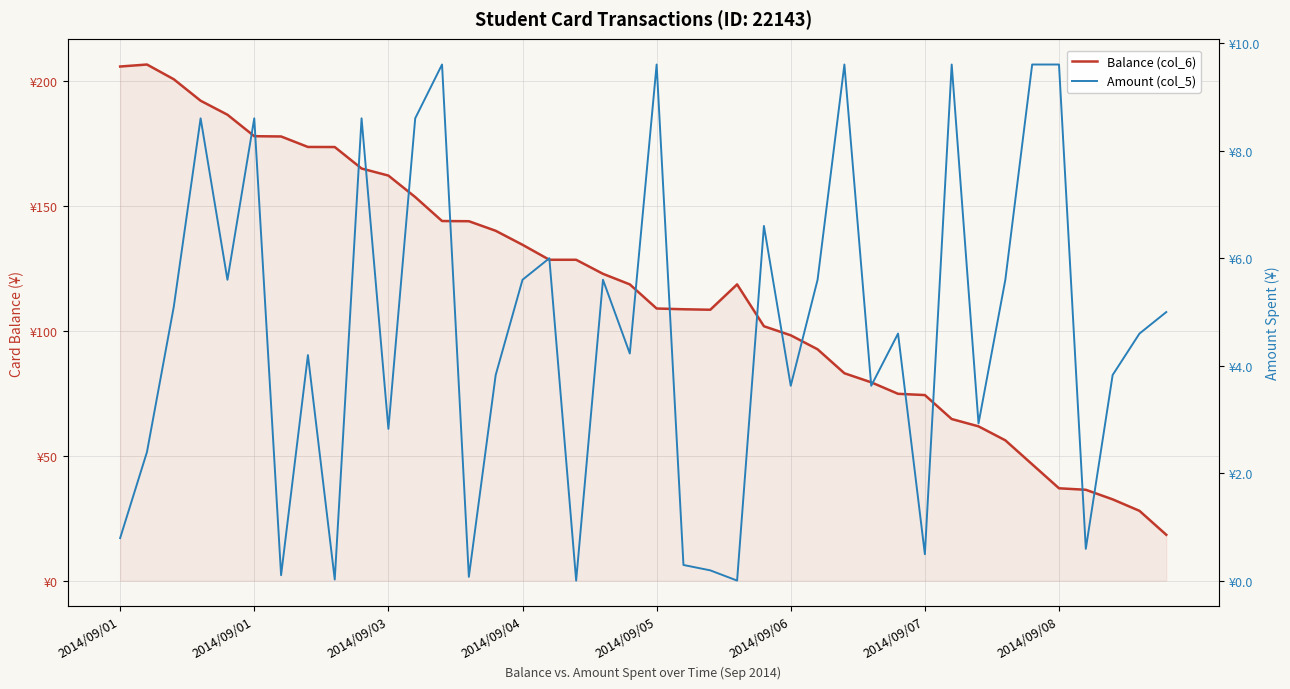

Which category has the highest value across all series?

2014/09/01